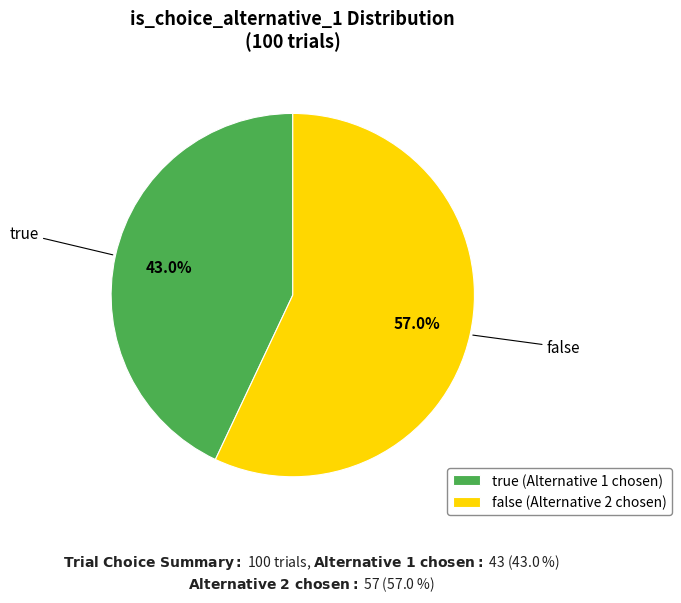

How many segments does this pie chart have?

2